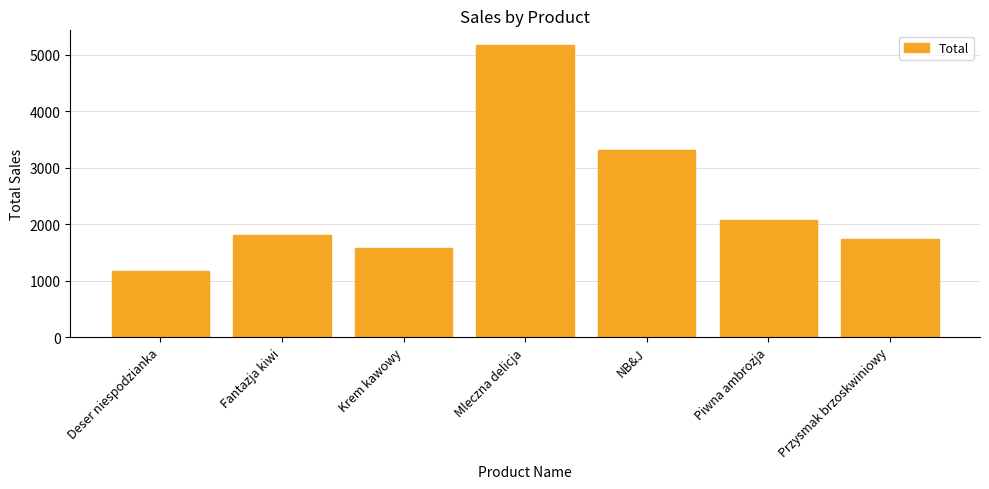

What is the maximum value shown in the chart?

5175.7